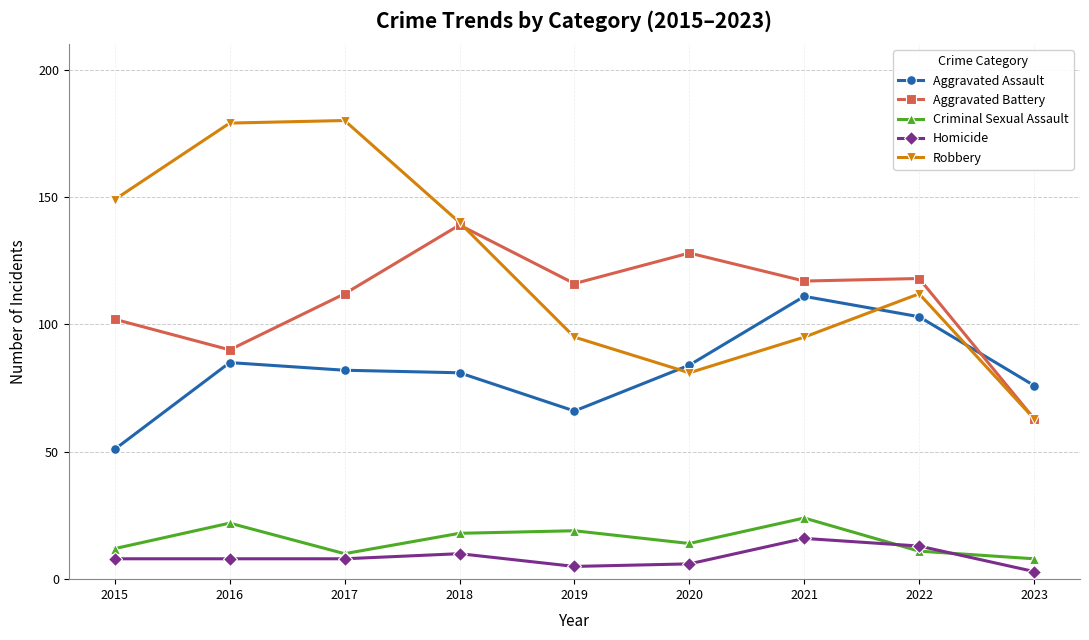

Which series has the largest range (max minus min)?

Robbery